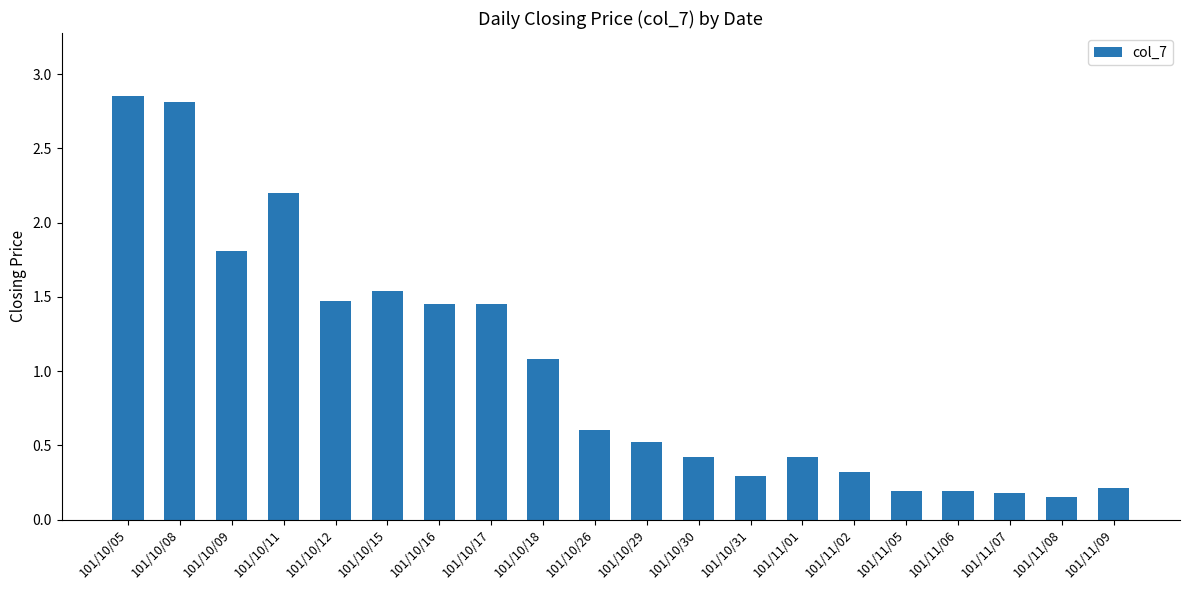

At which label is the value closest to 1?

101/10/18